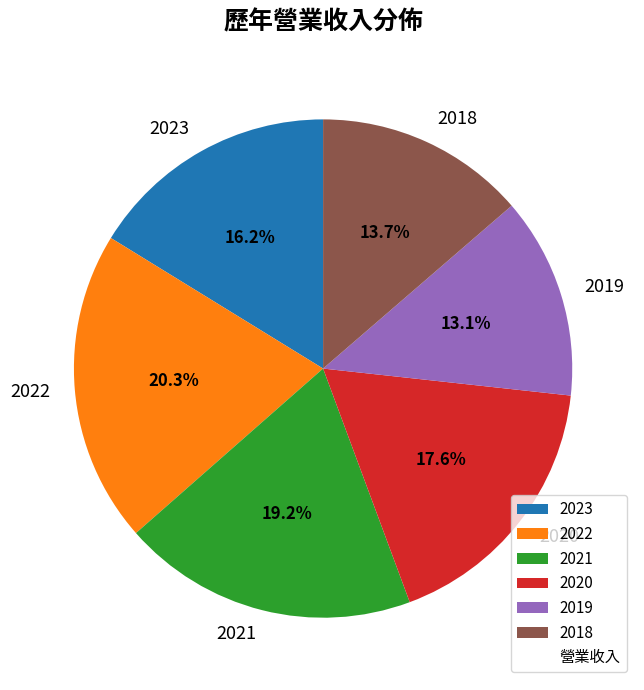

Does 2019 account for over 50% of the chart?

No